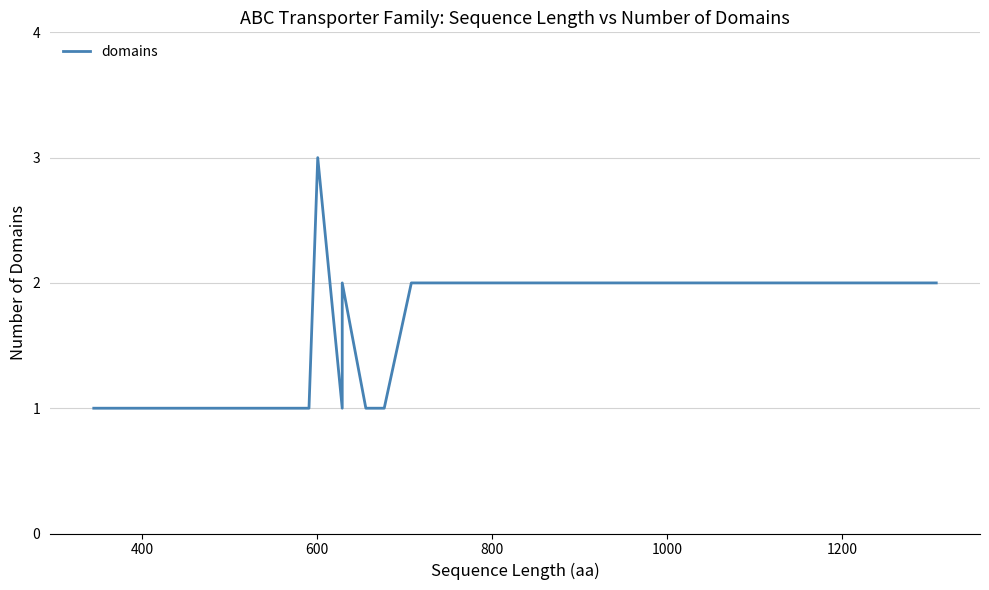

How many data points are less than 2?

6